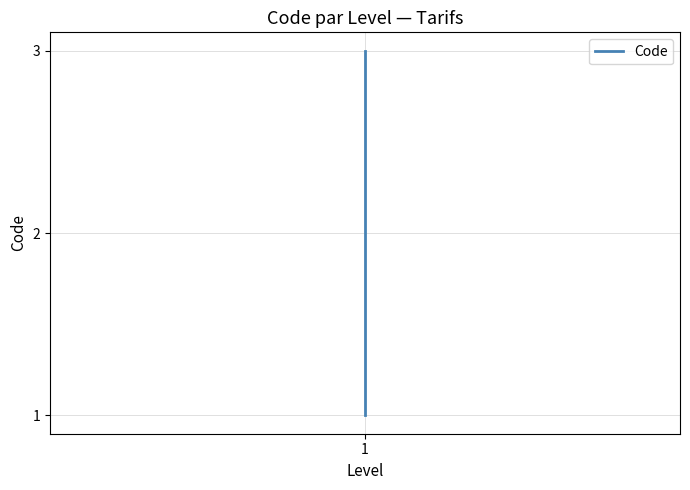

What is the change in value from 1 to 2?

+2